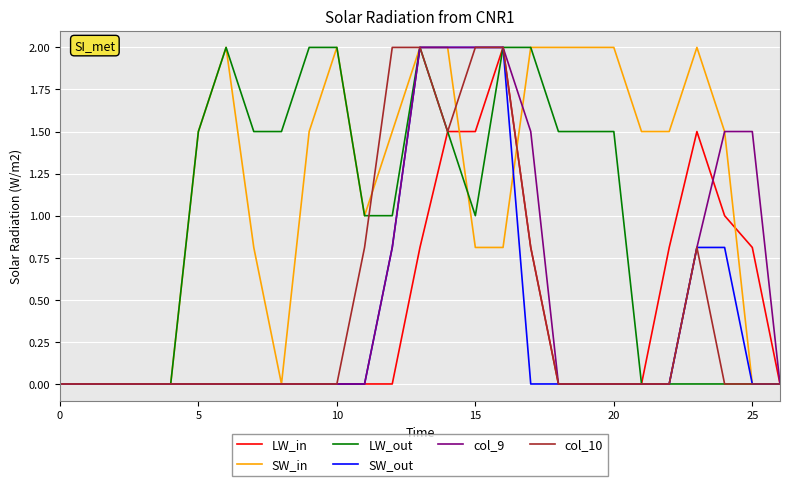

Which series has the largest total across all categories?

SW_in